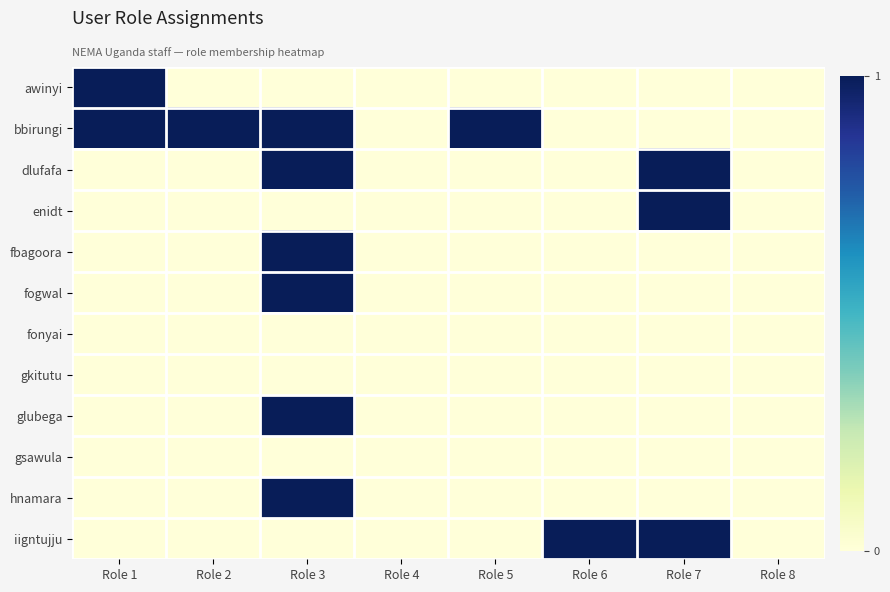

What is the spread (max minus min) of values at Role 6?

1